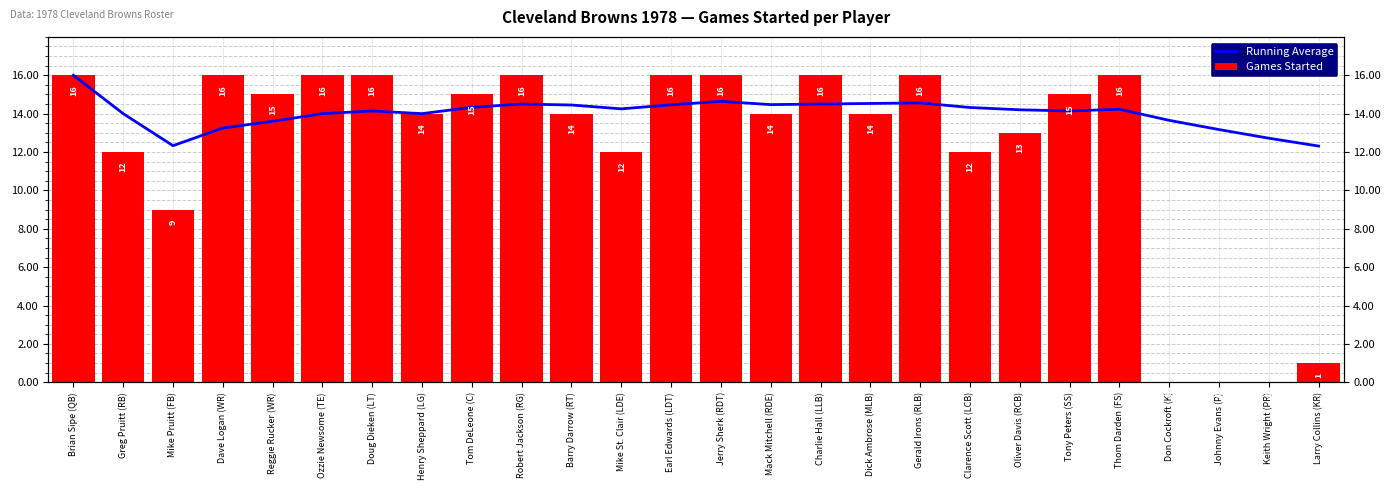

The value of Games Started at Charlie Hall (LLB) is 16.0. True or false?

True